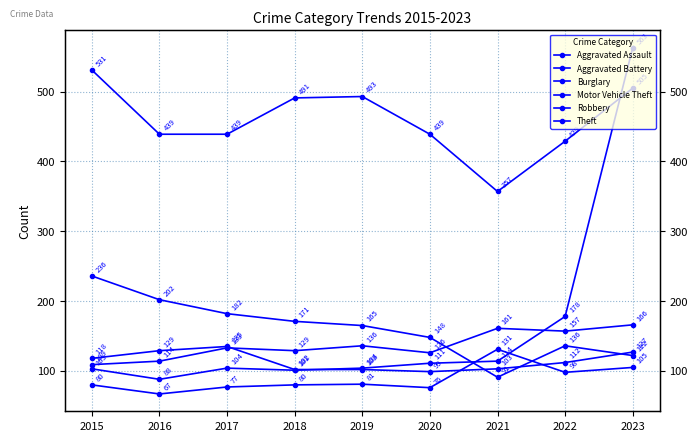

Reading left to right, list all the values displayed in this chart.

Aggravated Assault: 2015=80	2016=67	2017=77	2018=80	2019=81	2020=76	2021=131	2022=98	2023=105
Aggravated Battery: 2015=109	2016=114	2017=133	2018=129	2019=136	2020=126	2021=161	2022=157	2023=166
Burglary: 2015=236	2016=202	2017=182	2018=171	2019=165	2020=148	2021=91	2022=136	2023=122
Motor Vehicle Theft: 2015=103	2016=88	2017=104	2018=101	2019=104	2020=111	2021=114	2022=178	2023=563
Robbery: 2015=118	2016=129	2017=135	2018=102	2019=102	2020=99	2021=103	2022=112	2023=127
Theft: 2015=531	2016=439	2017=439	2018=491	2019=493	2020=439	2021=357	2022=429	2023=505